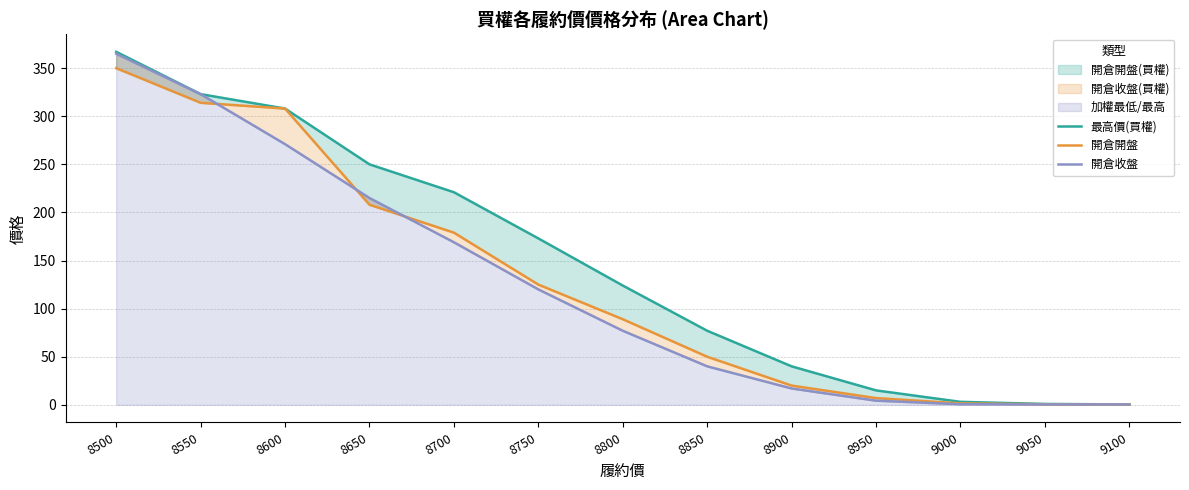

Reading left to right, extract all data points from this chart.

最高價(買權): 367.0	323.0	308.0	250.0	221.0	173.0	124.0	77.0	40.0	15.0	3.1	0.9	0.4
開倉開盤: 350.0	314.0	308.0	208.0	179.0	125.0	89.0	50.0	20.0	7.0	1.5	0.6	0.3
開倉收盤: 365.0	323.0	271.0	215.0	169.0	120.0	77.0	40.0	17.0	4.3	0.6	0.4	0.4